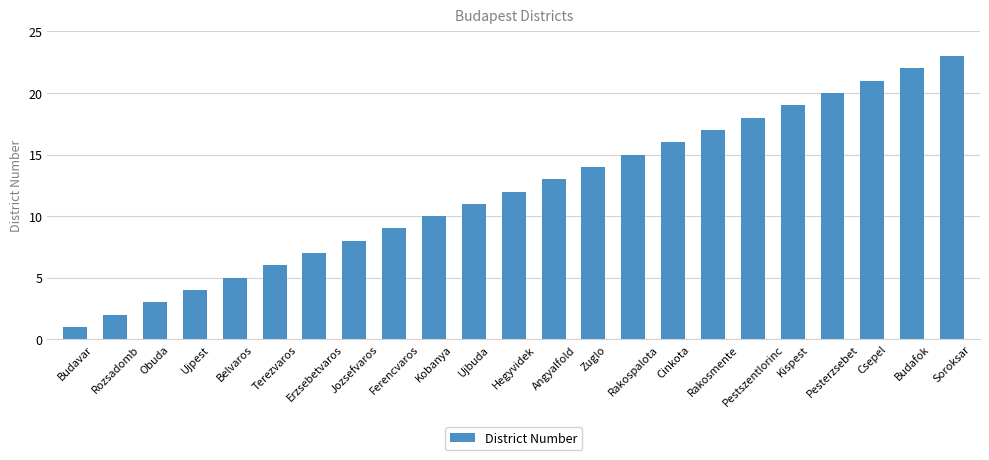

What position from the left is Jozsefvaros?

8